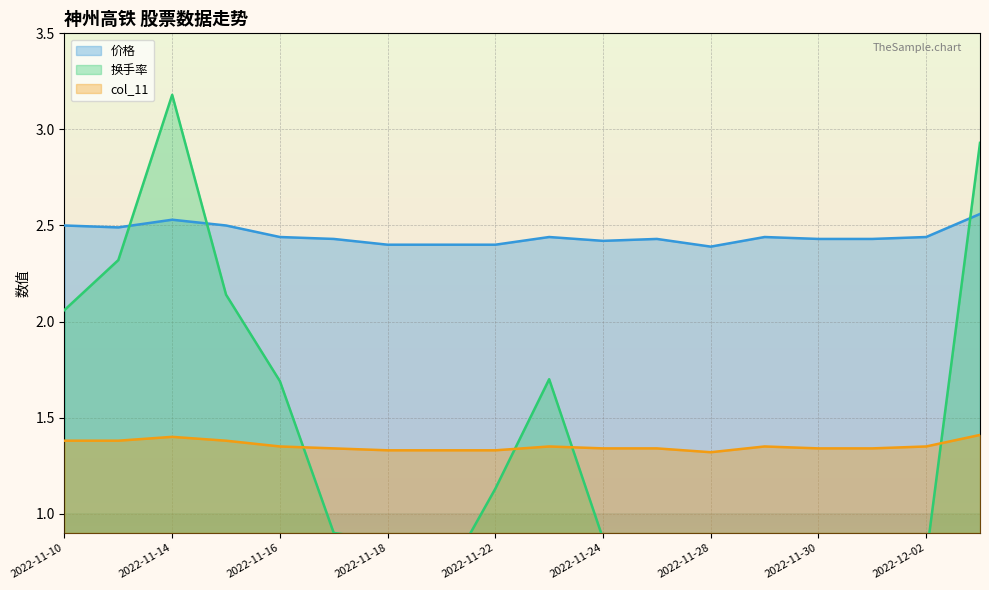

What is the approximate value of col_11 at 2022-12-05?

1.4